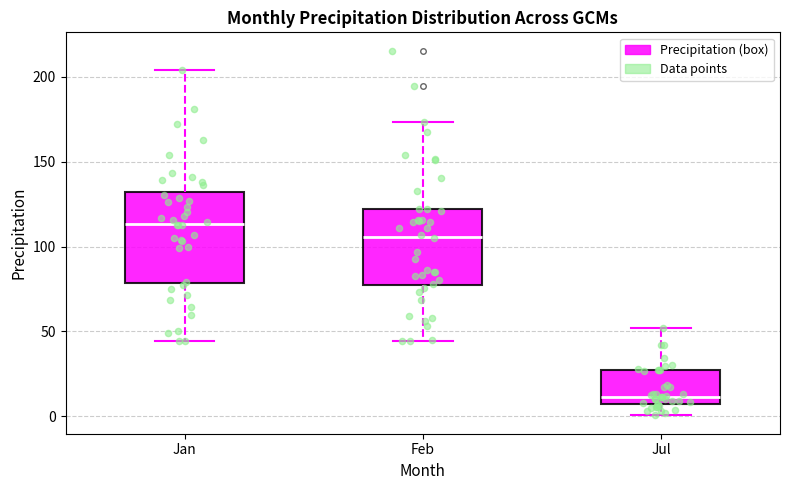

Comparing the boxes themselves (not the whiskers), which one is the tallest?

Jan